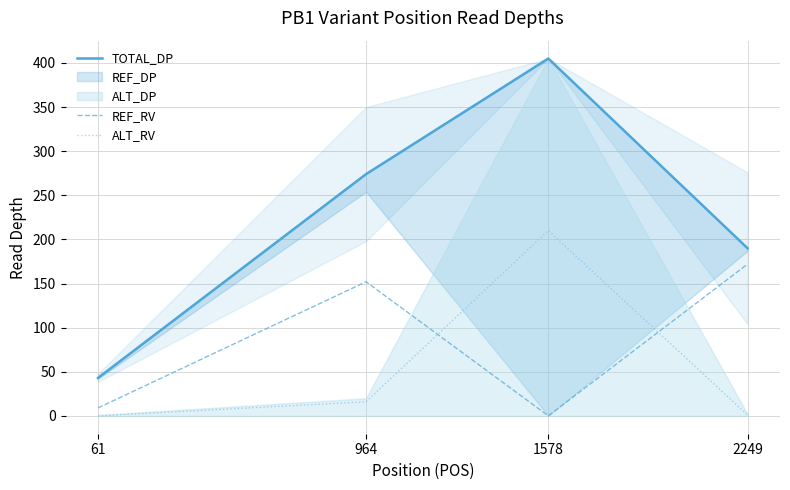

Which series ends up on top after the final intersection of ALT_RV and REF_RV?

REF_RV